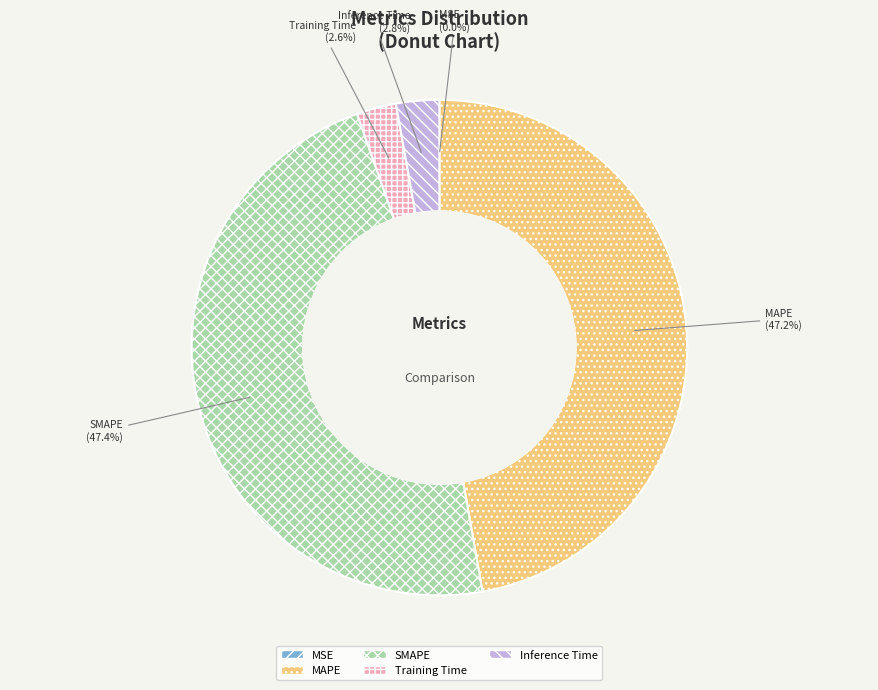

To the nearest percent, what is the average slice percentage?

20%